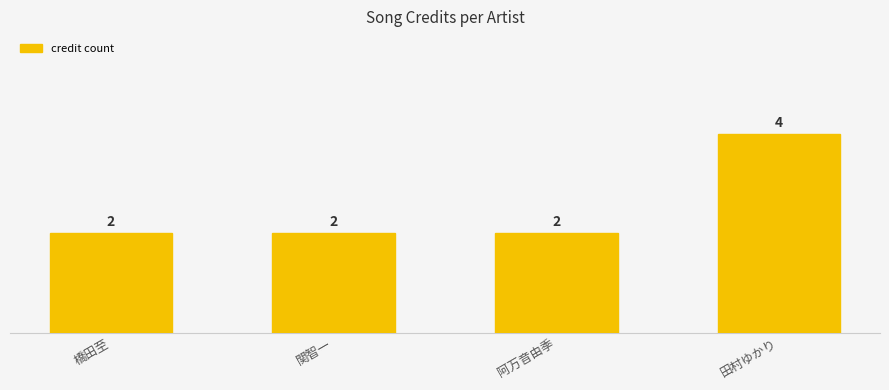

Which category has the highest value across all series?

田村ゆかり